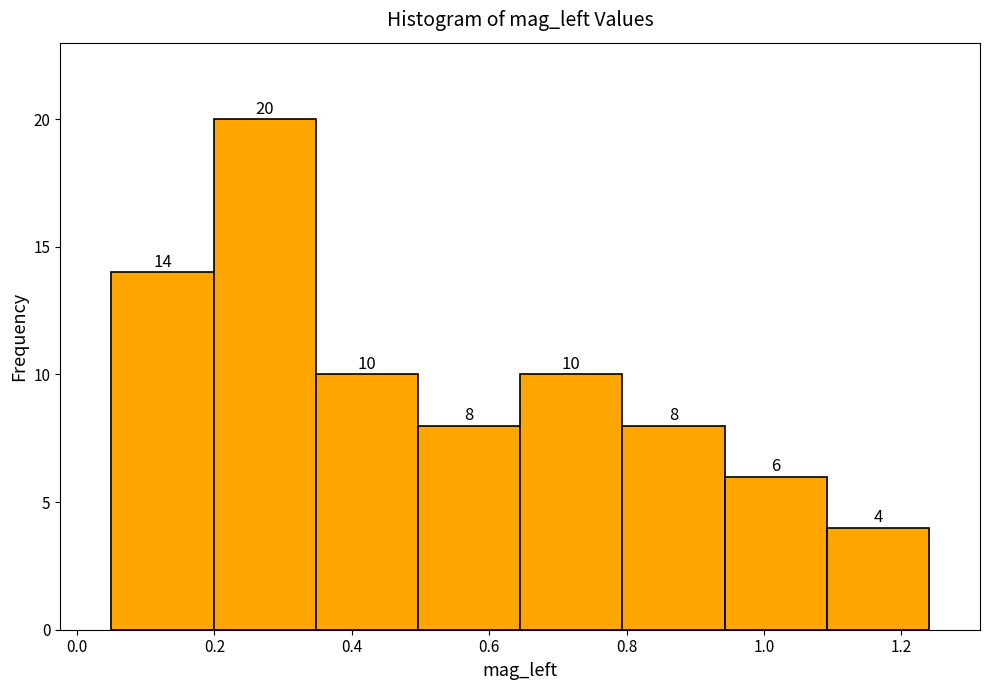

Reading left to right, transcribe this chart: for each bar, give the range it covers on the x-axis and its height. The bar edges are not printed on the chart, so give them approximately, as read against the axis.

0.06 to 0.20: 14
0.20 to 0.34: 20
0.34 to 0.50: 10
0.50 to 0.64: 8
0.64 to 0.80: 10
0.80 to 0.94: 8
0.94 to 1.10: 6
1.10 to 1.24: 4